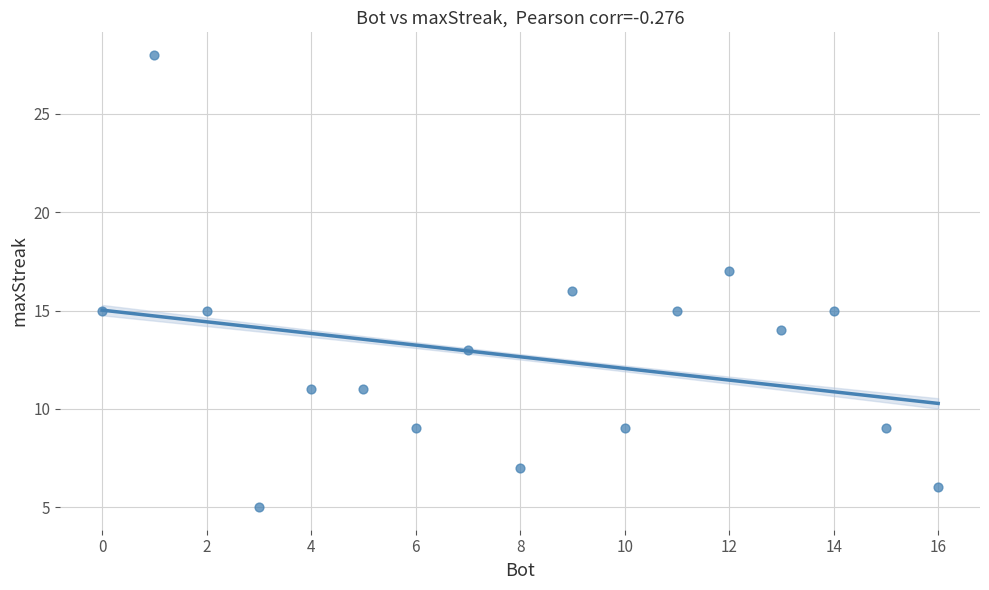

What is the range of Y values (max minus min)?

23